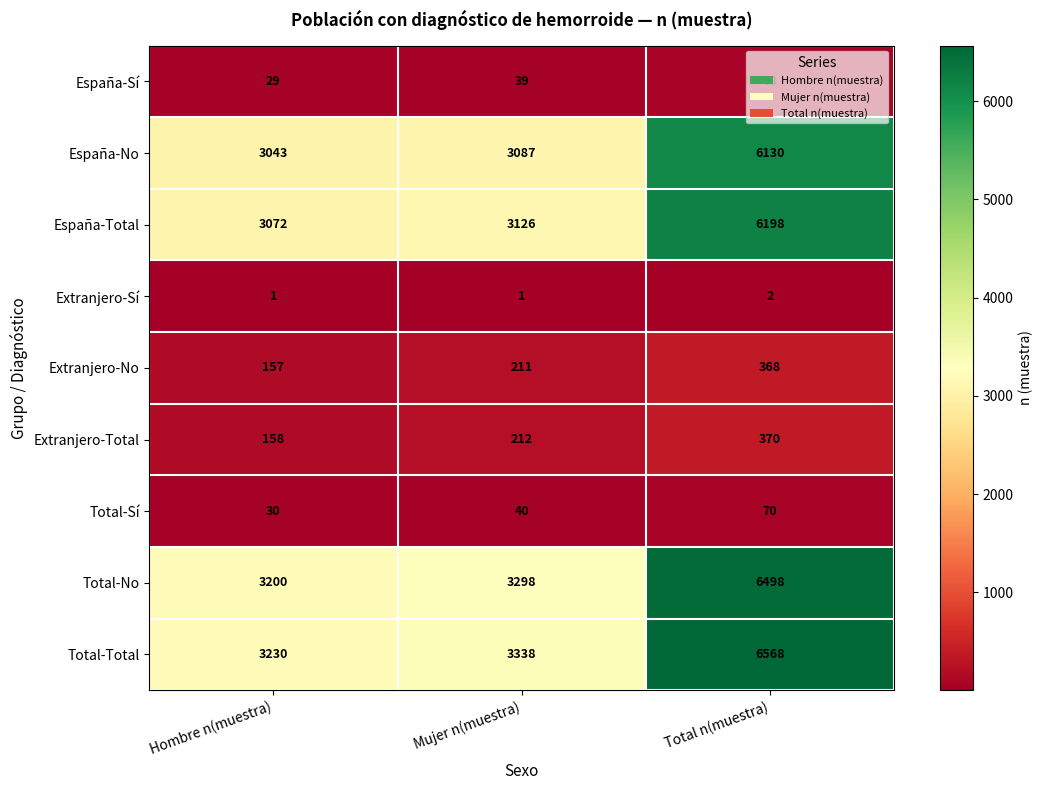

List the series in order of their peak value, highest first.

Total-Total, Total-No, España-Total, España-No, Extranjero-Total, Extranjero-No, Total-Sí, España-Sí, Extranjero-Sí